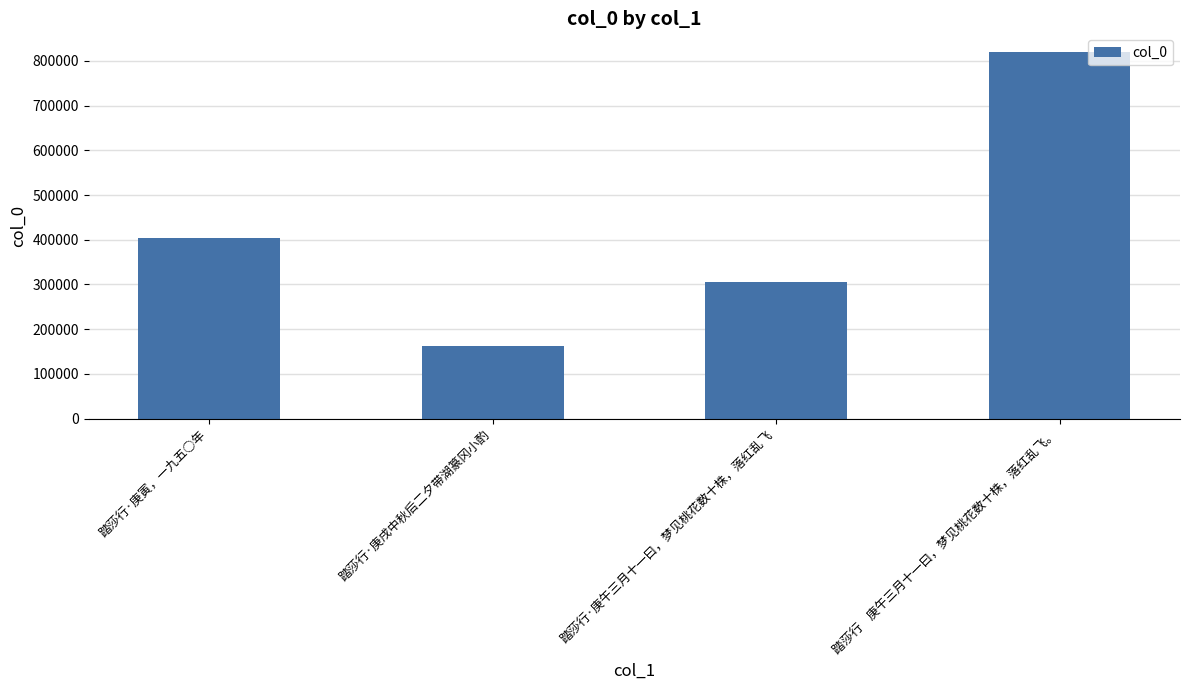

Rank the categories by value from lowest to highest.

踏莎行·庚戌中秋后二夕带湖篆冈小酌, 踏莎行·庚午三月十一曰，梦见桃花数十株，落红乱飞, 踏莎行·庚寅，一九五○年, 踏莎行    庚午三月十一曰，梦见桃花数十株，落红乱飞。